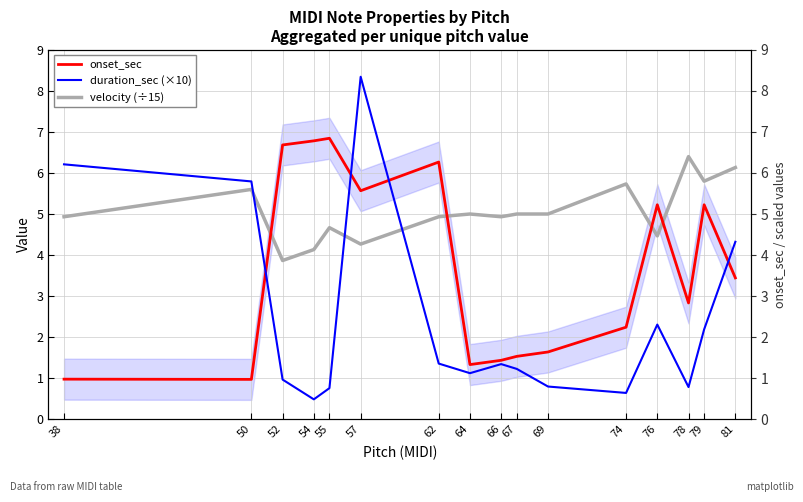

What is the minimum value shown in the chart?

0.5